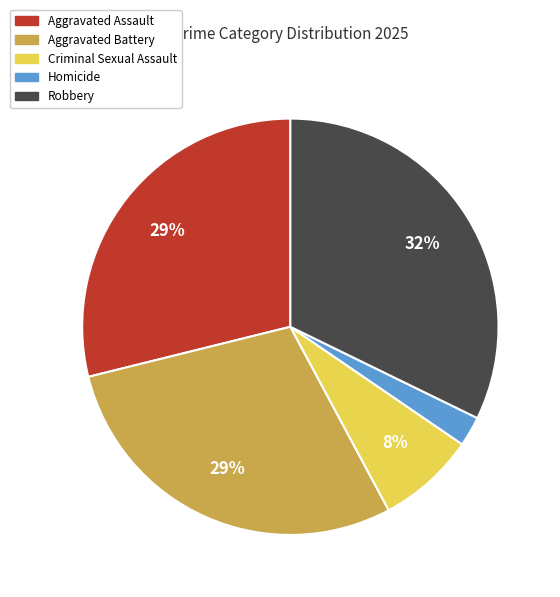

To the nearest percent, what portion does Criminal Sexual Assault represent?

8%